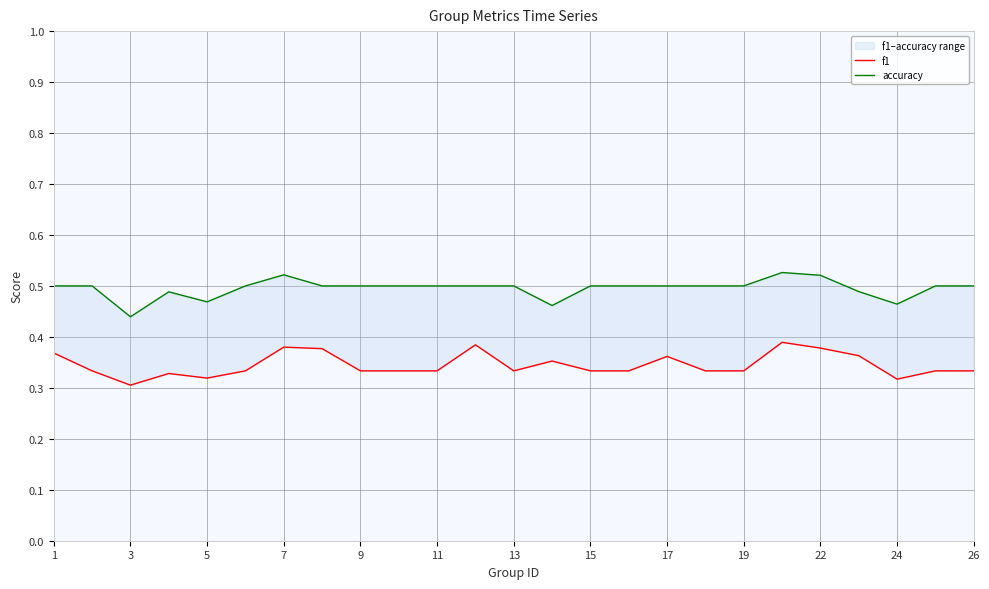

What is the difference between the second highest and minimum values in the f1 series?

0.1